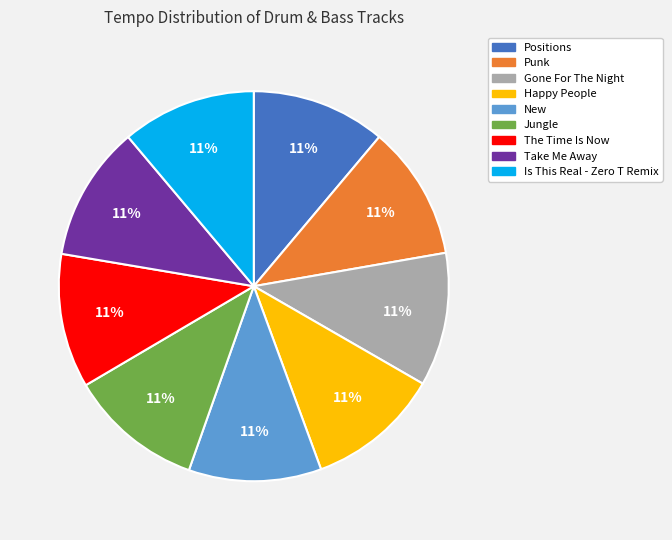

Is there any slice that represents more than half of the pie?

No